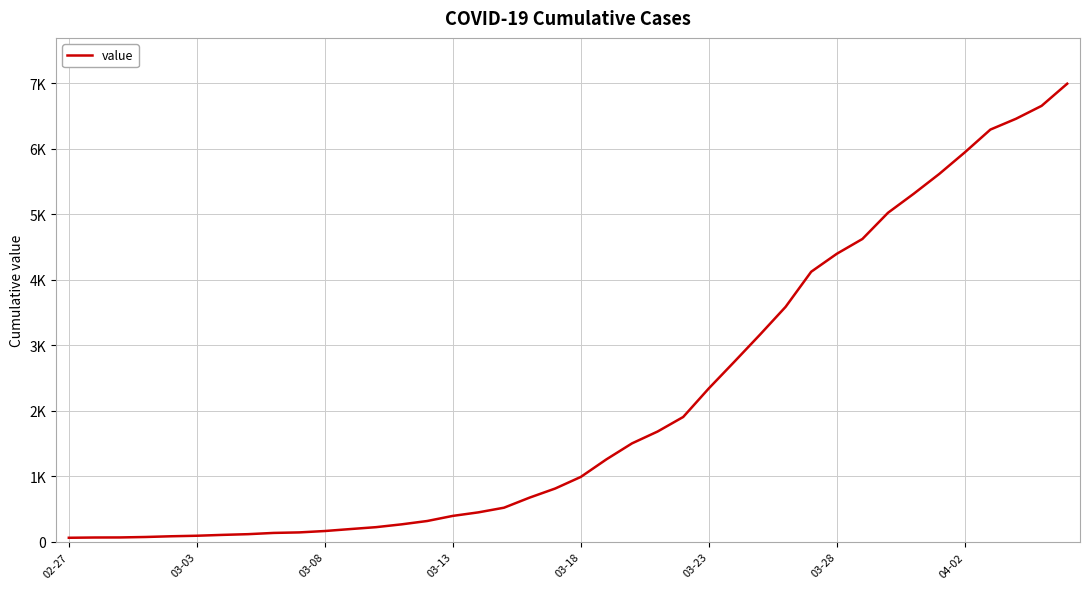

True or false: there are more than 1 points higher than both neighbors.

False